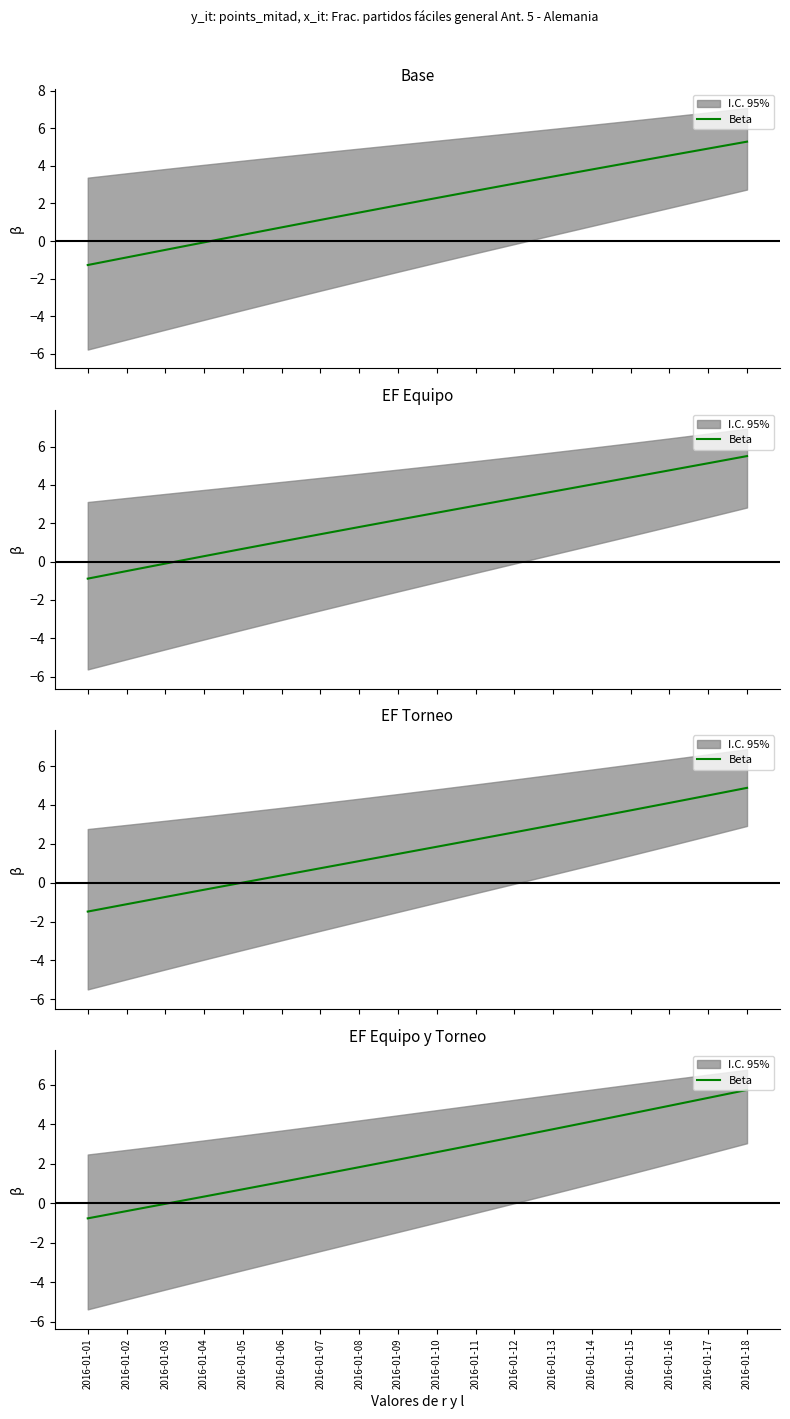

Read the value at 2016-01-17.

5.3